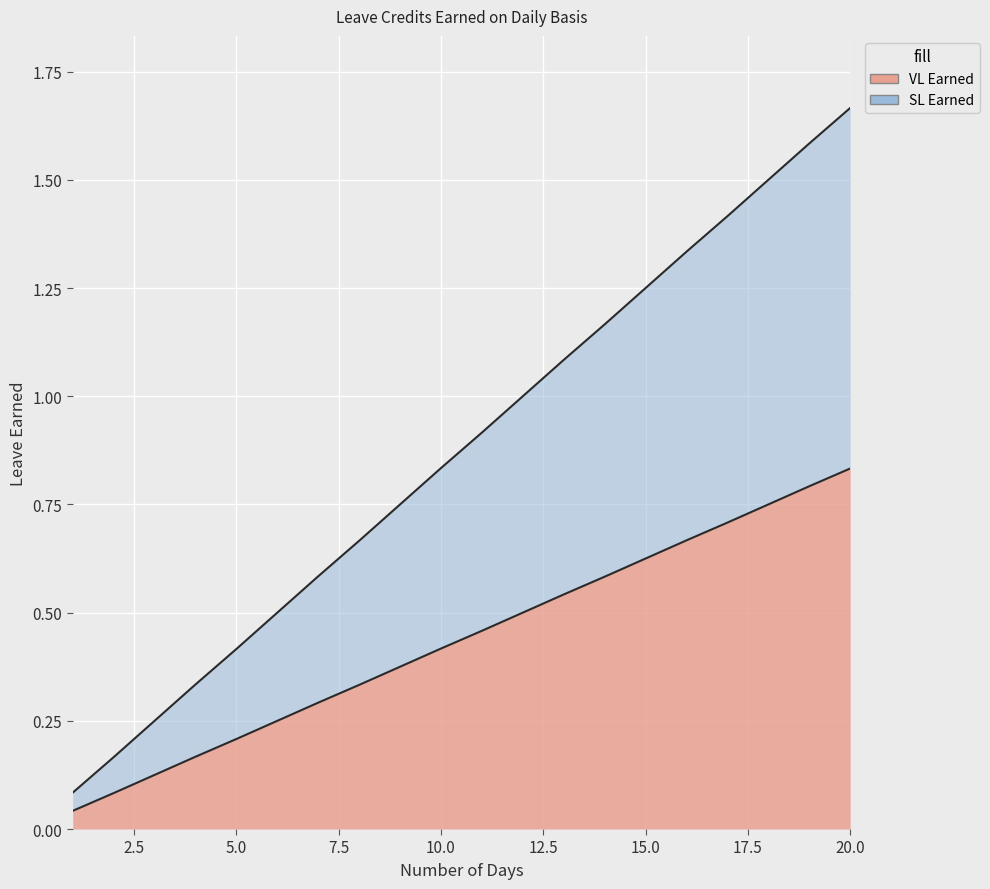

Rank the series at 7 from highest to lowest value.

SL Earned, VL Earned